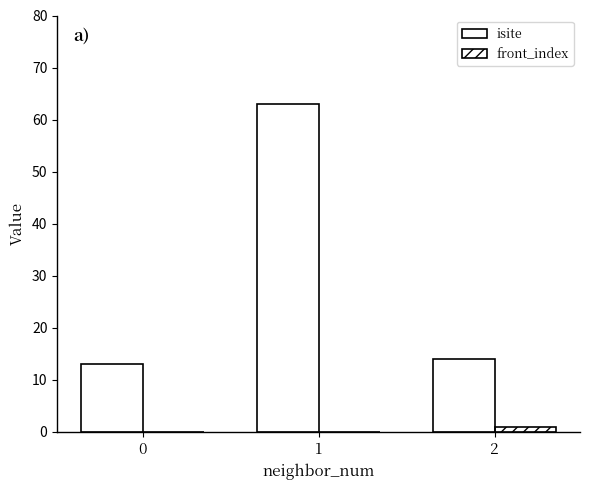

What is the maximum value for isite?

63